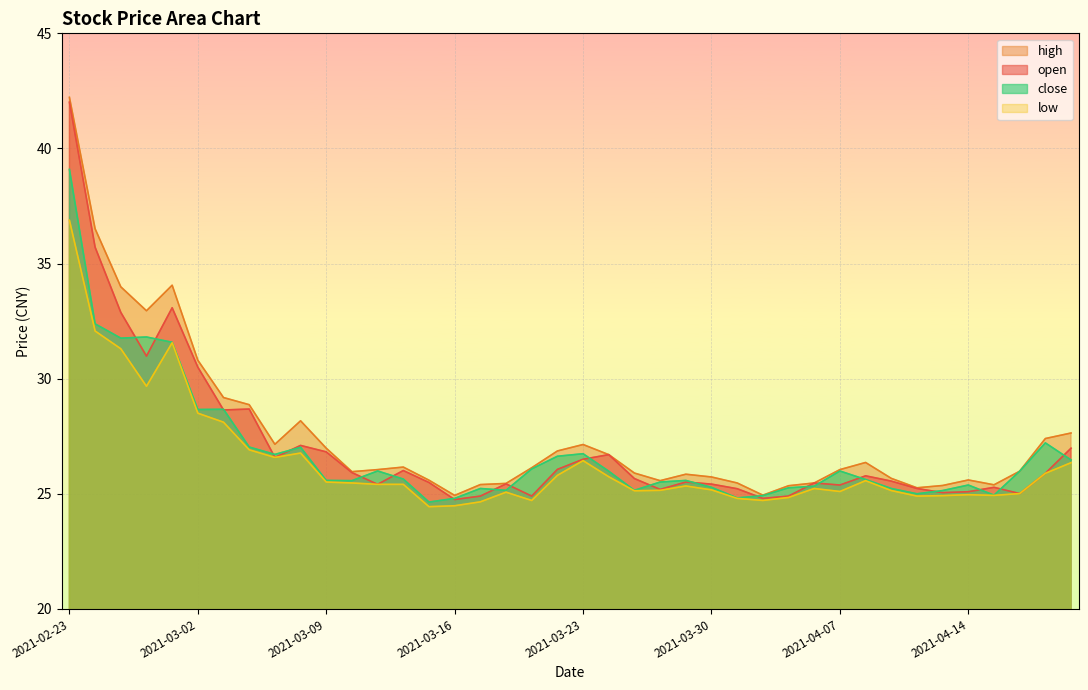

In close, how many points are lower than both neighbors (excluding endpoints)?

10